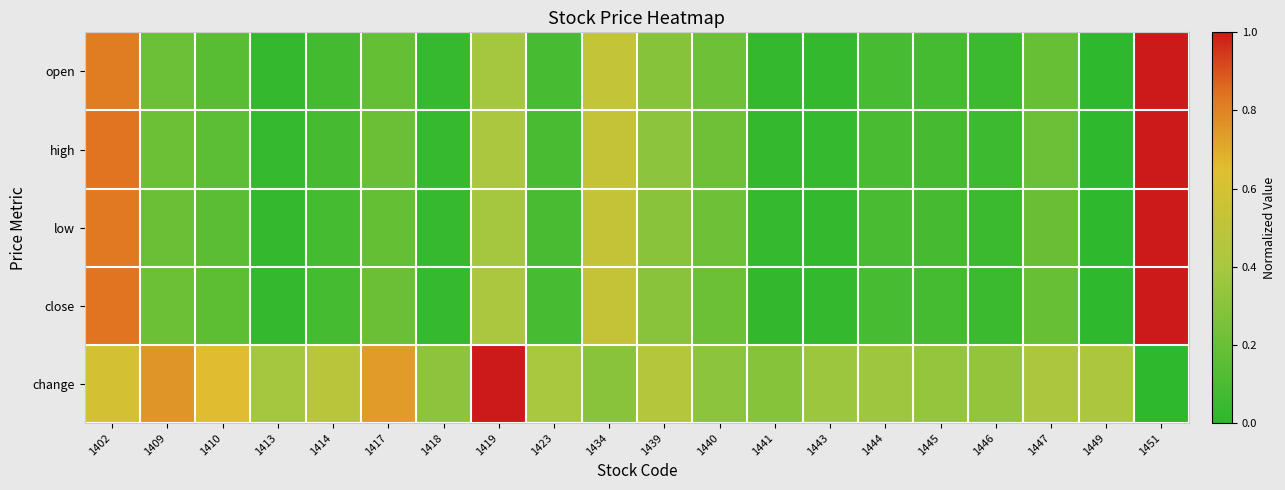

List the series in order of their peak value, lowest first.

open, high, low, close, change